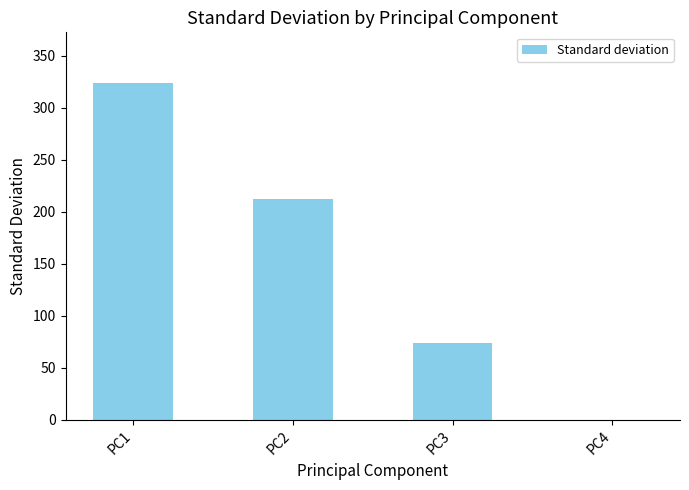

What is the sum of all values?

610.5